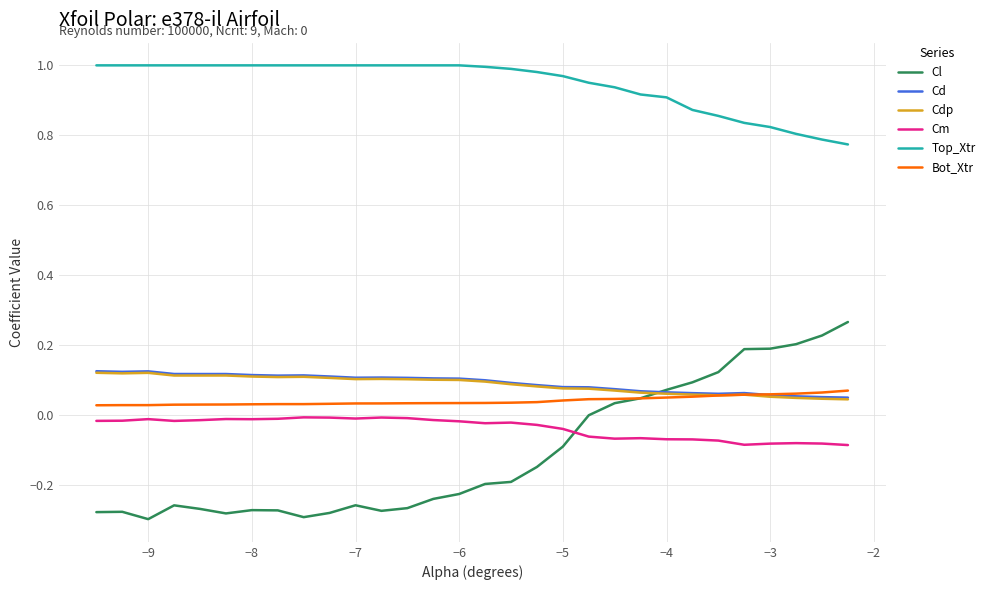

Which series has the largest range (max minus min)?

Cl